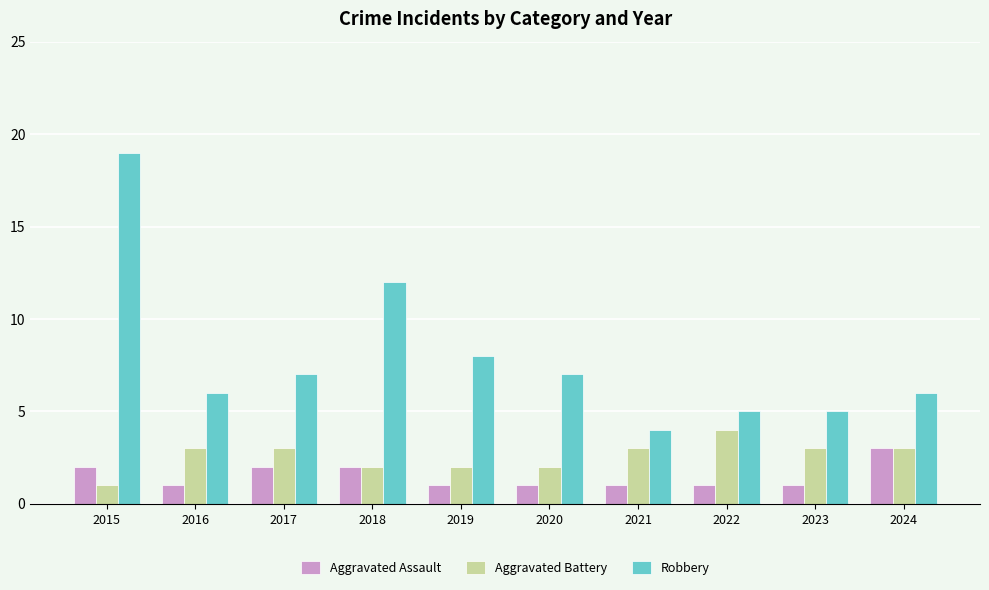

What is the difference between the maximum and minimum values in the Robbery series?

15